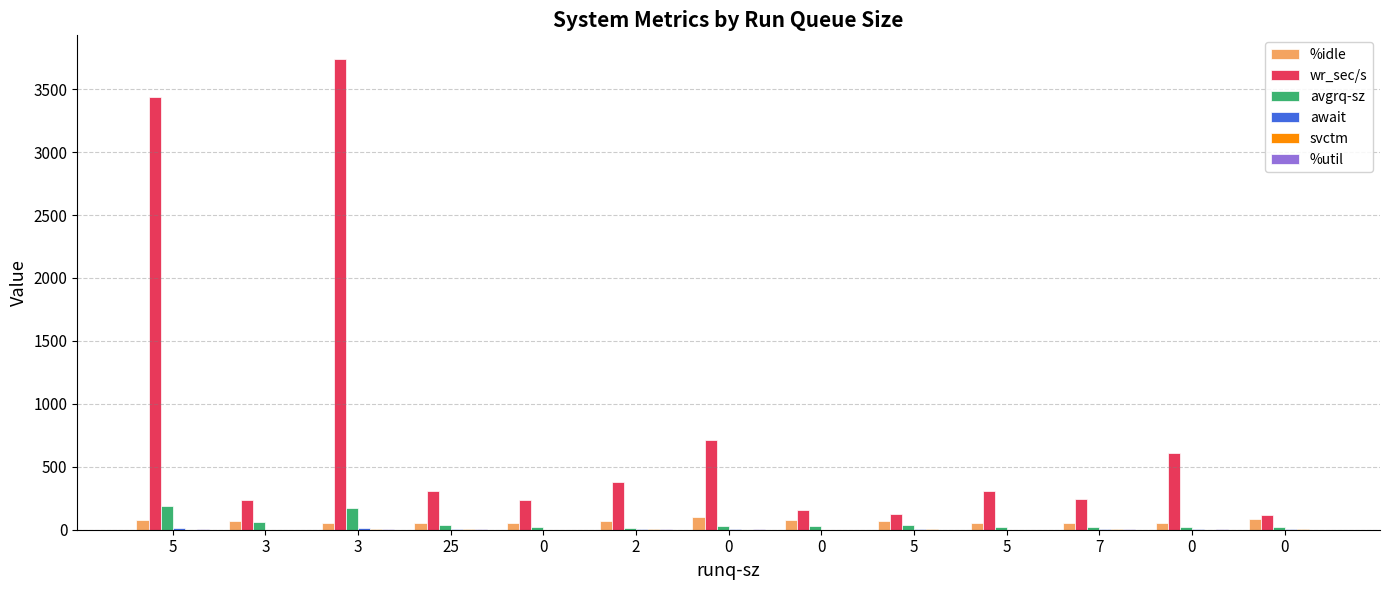

What is the lowest value of the %util series?

0.6